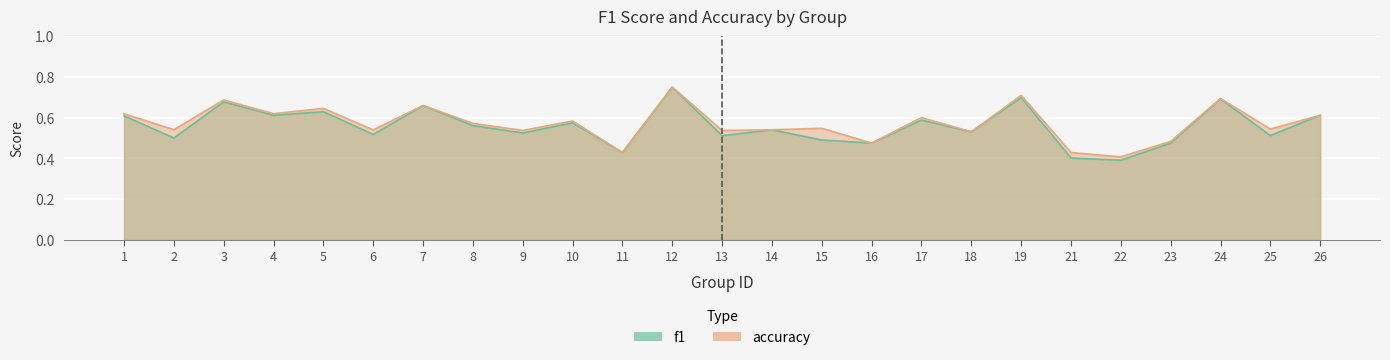

Rank the series at 16 from lowest to highest value.

f1, accuracy